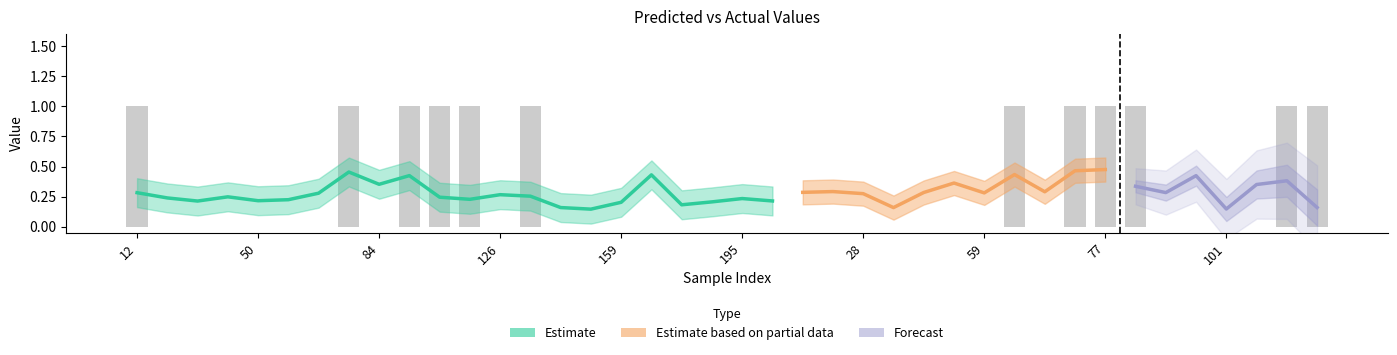

Reading left to right, extract all data points from this chart.

12=1	15=0	20=0	44=0	50=0	61=0	68=0	76=1	84=0	89=1	96=1	122=1	126=0	134=1	141=0	158=0	159=0	162=0	167=0	171=0	195=0	208=0	1=0	21=0	28=0	30=0	42=0	43=0	59=0	65=1	67=0	70=1	77=1	80=1	90=0	100=0	101=0	103=0	105=1	138=1